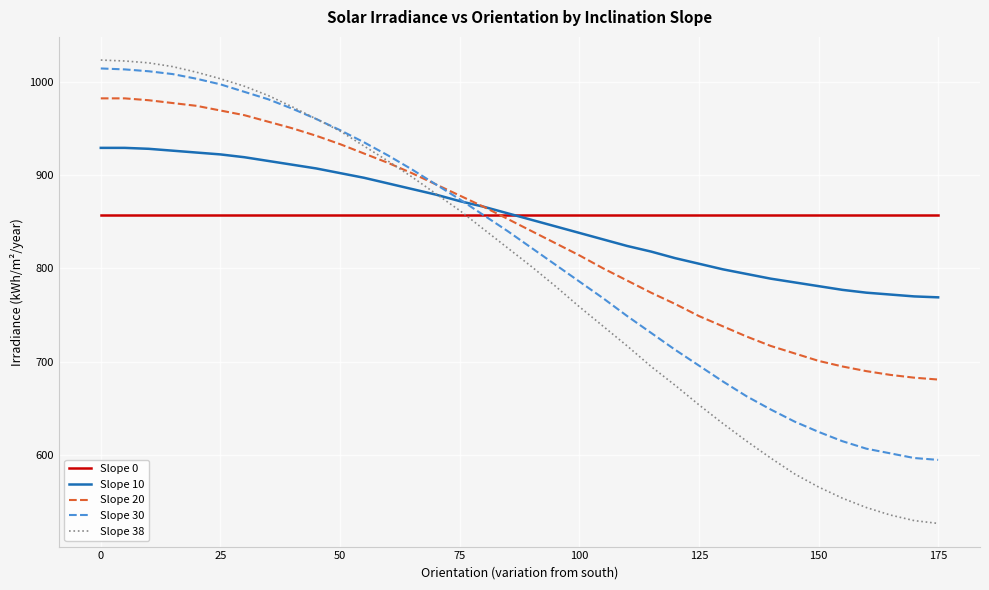

What is the maximum value shown in the chart?

1023